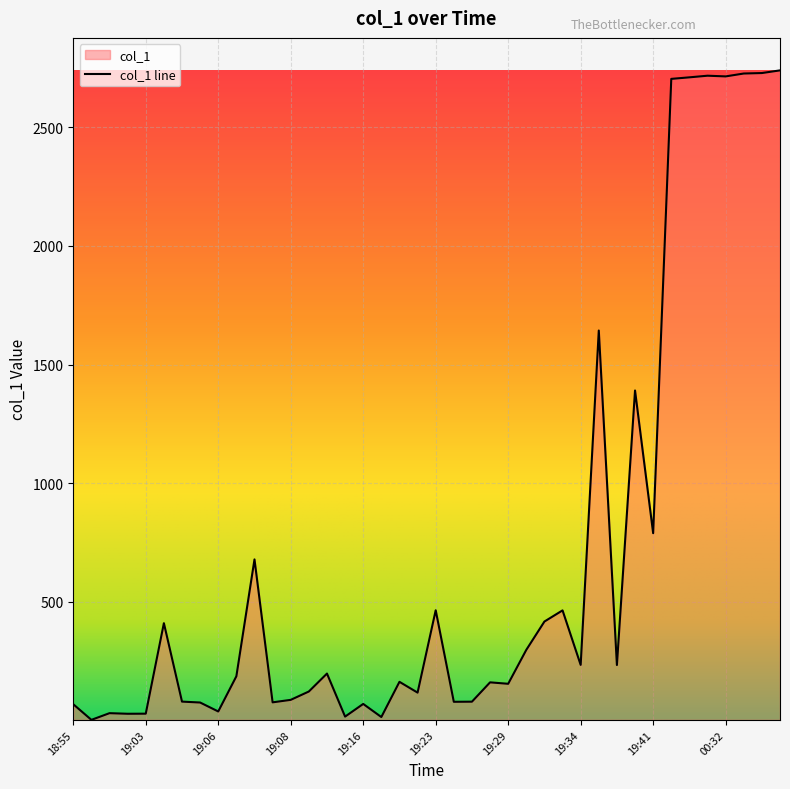

What is the difference between the maximum and minimum values?

2738.8